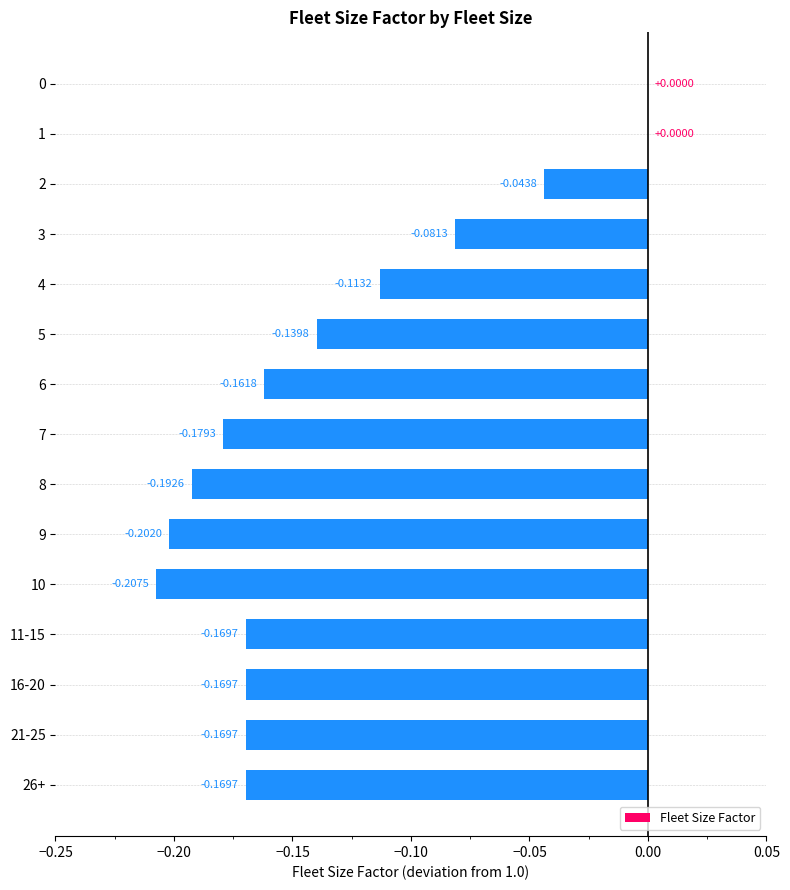

Which has a higher value, 3 or 10?

3